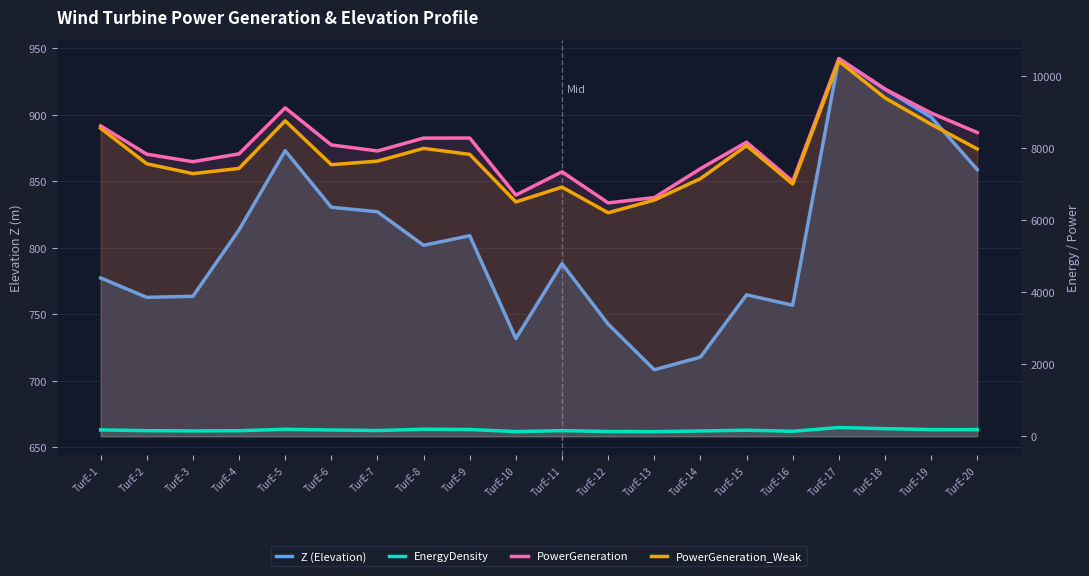

Where is the first local minimum for PowerGeneration_Weak?

TurE-3